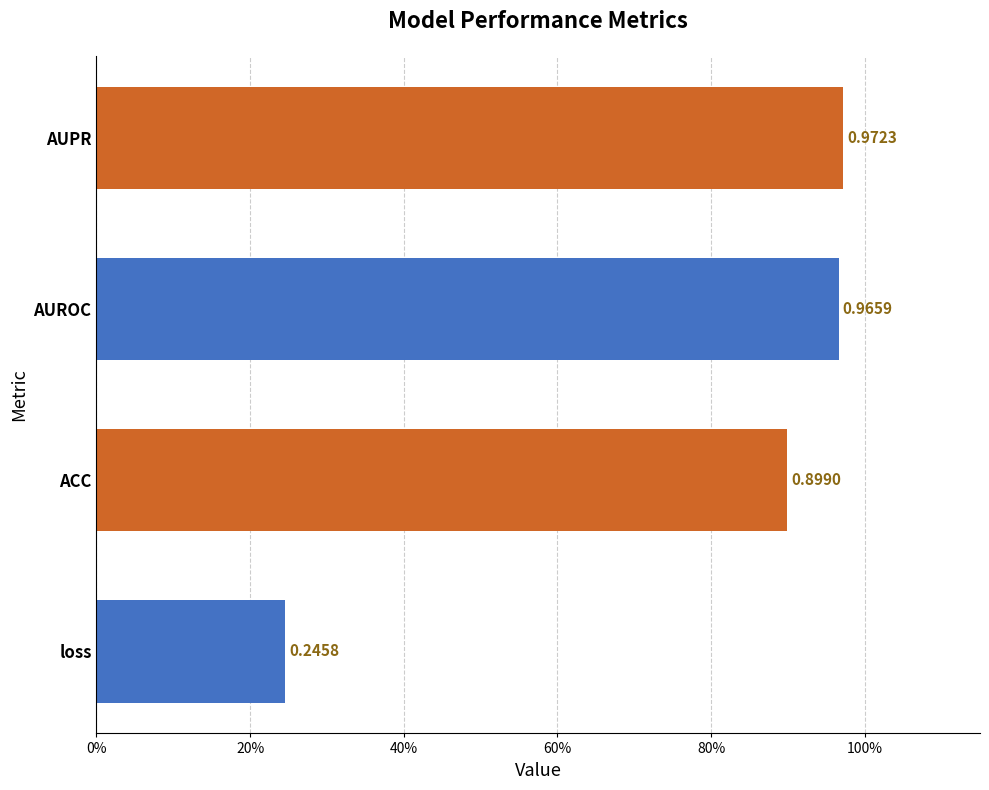

List the labels in order of value, smallest first.

loss, ACC, AUROC, AUPR